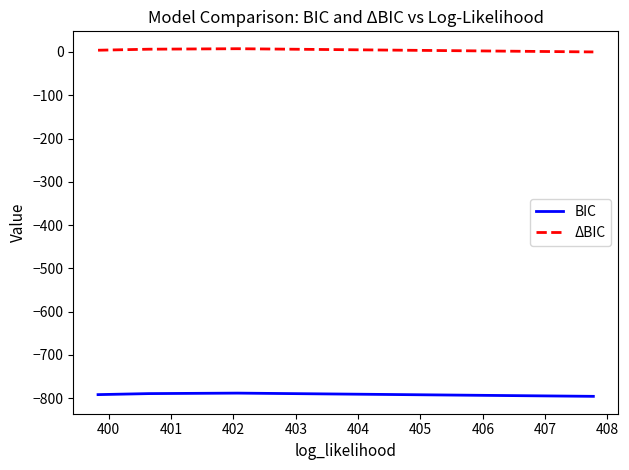

True or false: BIC and ΔBIC intersect in this chart.

False